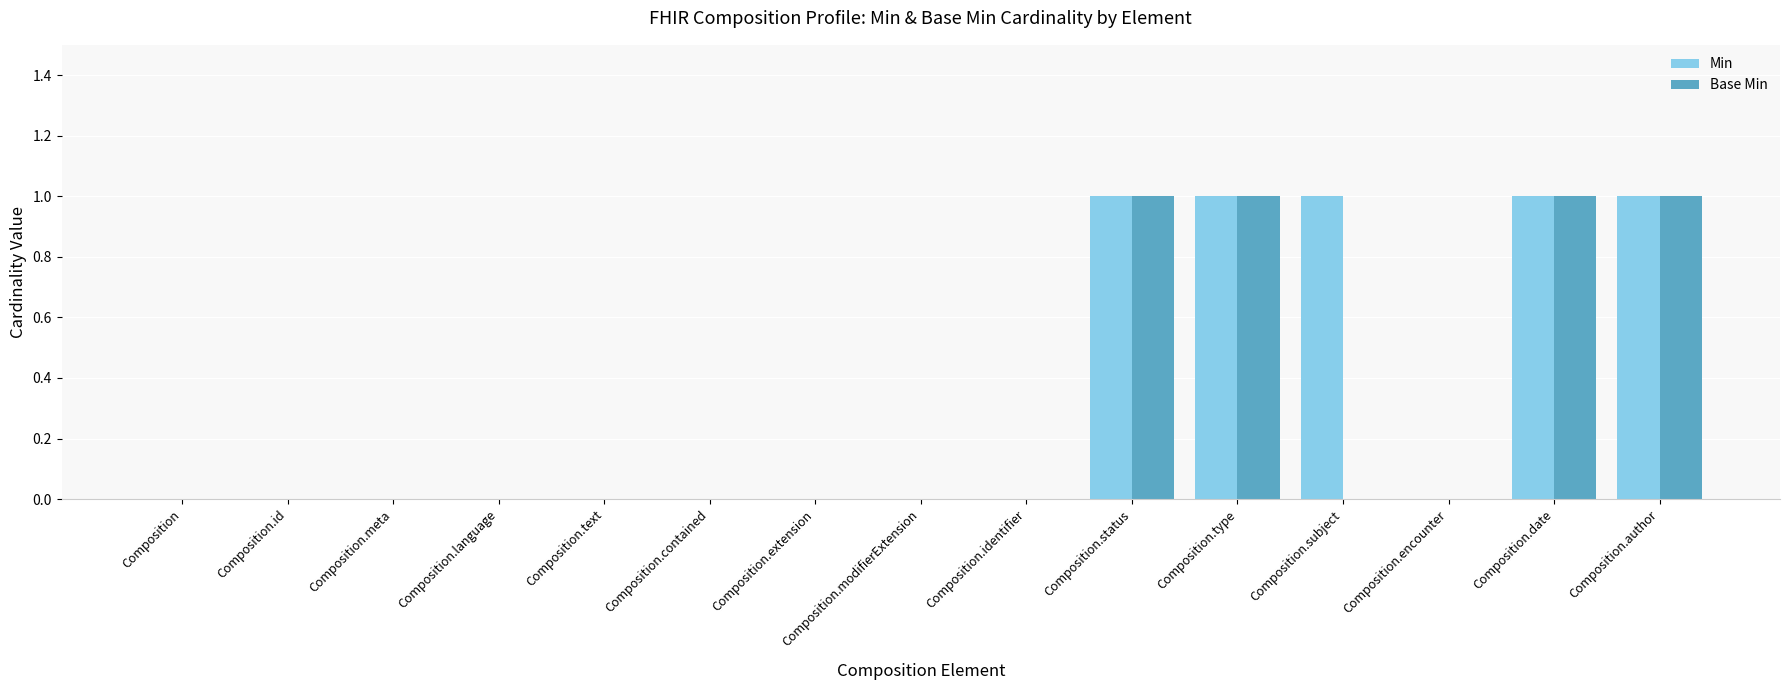

What is the sum of all Min values?

5